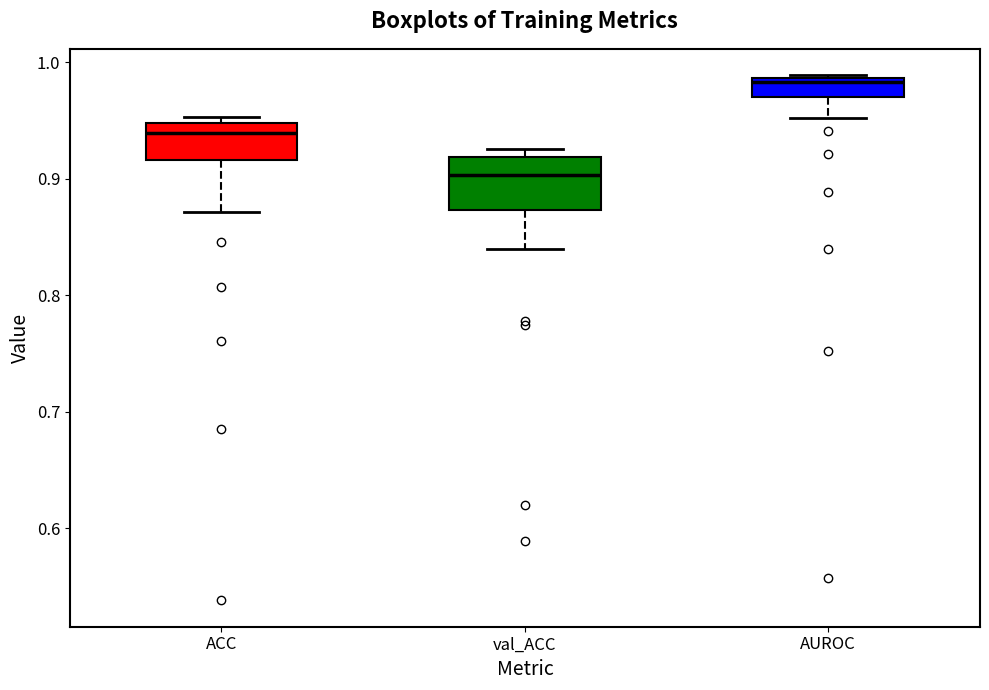

Where does the median line of the box for val_ACC sit on the y-axis? The values are not printed on the chart, so give them approximately, as read against the axis.

0.90